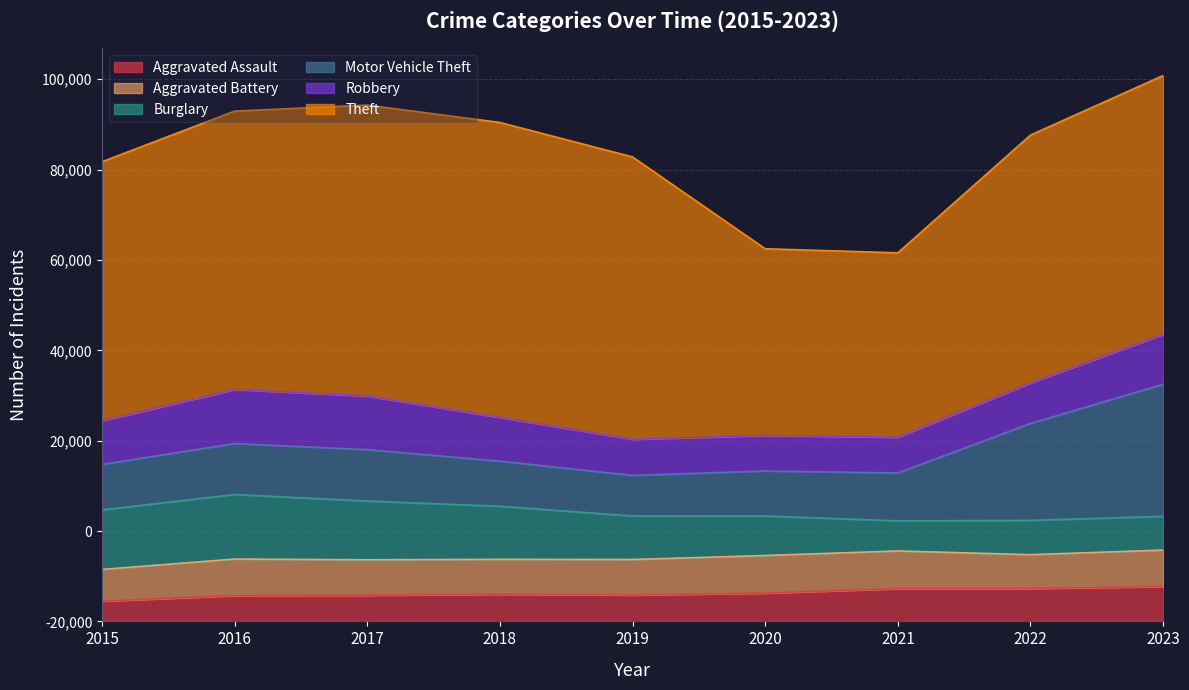

Between 2019 and 2021, which series saw the biggest shift?

Theft